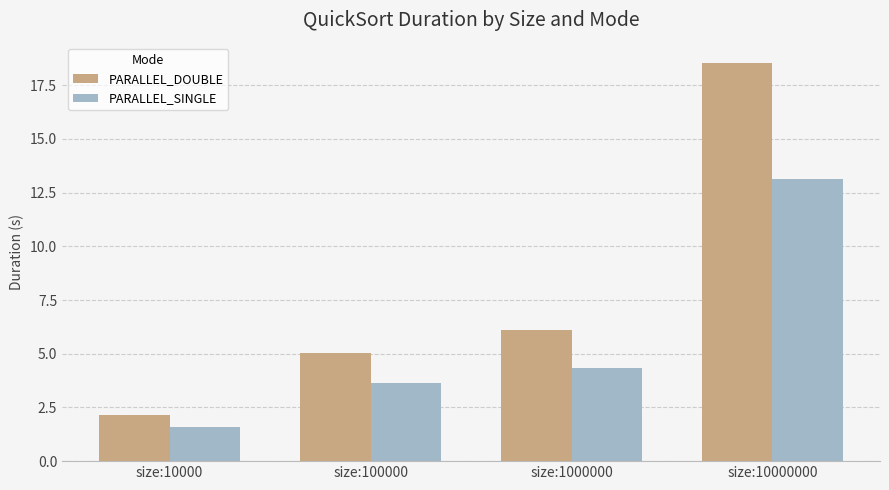

What is the difference between the maximum and minimum values in the PARALLEL_SINGLE series?

11.5